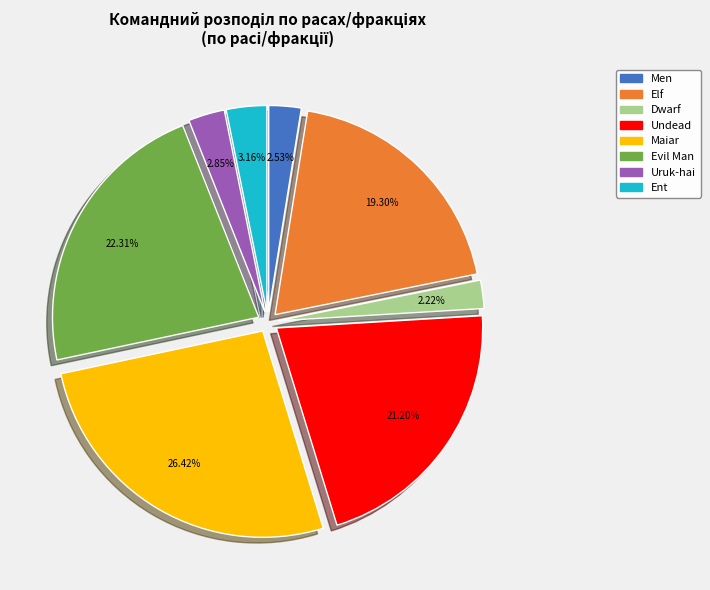

To the nearest percent, what portion does Men represent?

3%